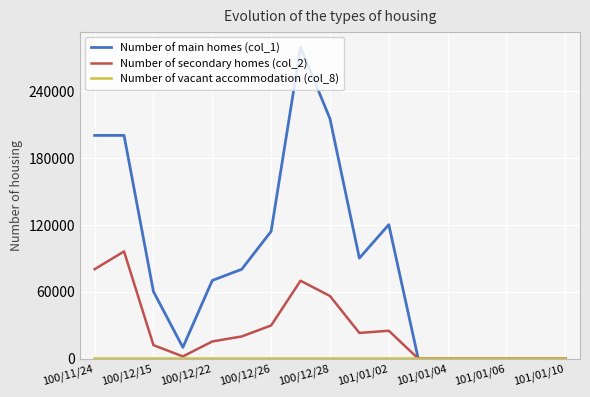

Which series has the largest range (max minus min)?

Number of main homes (col_1)